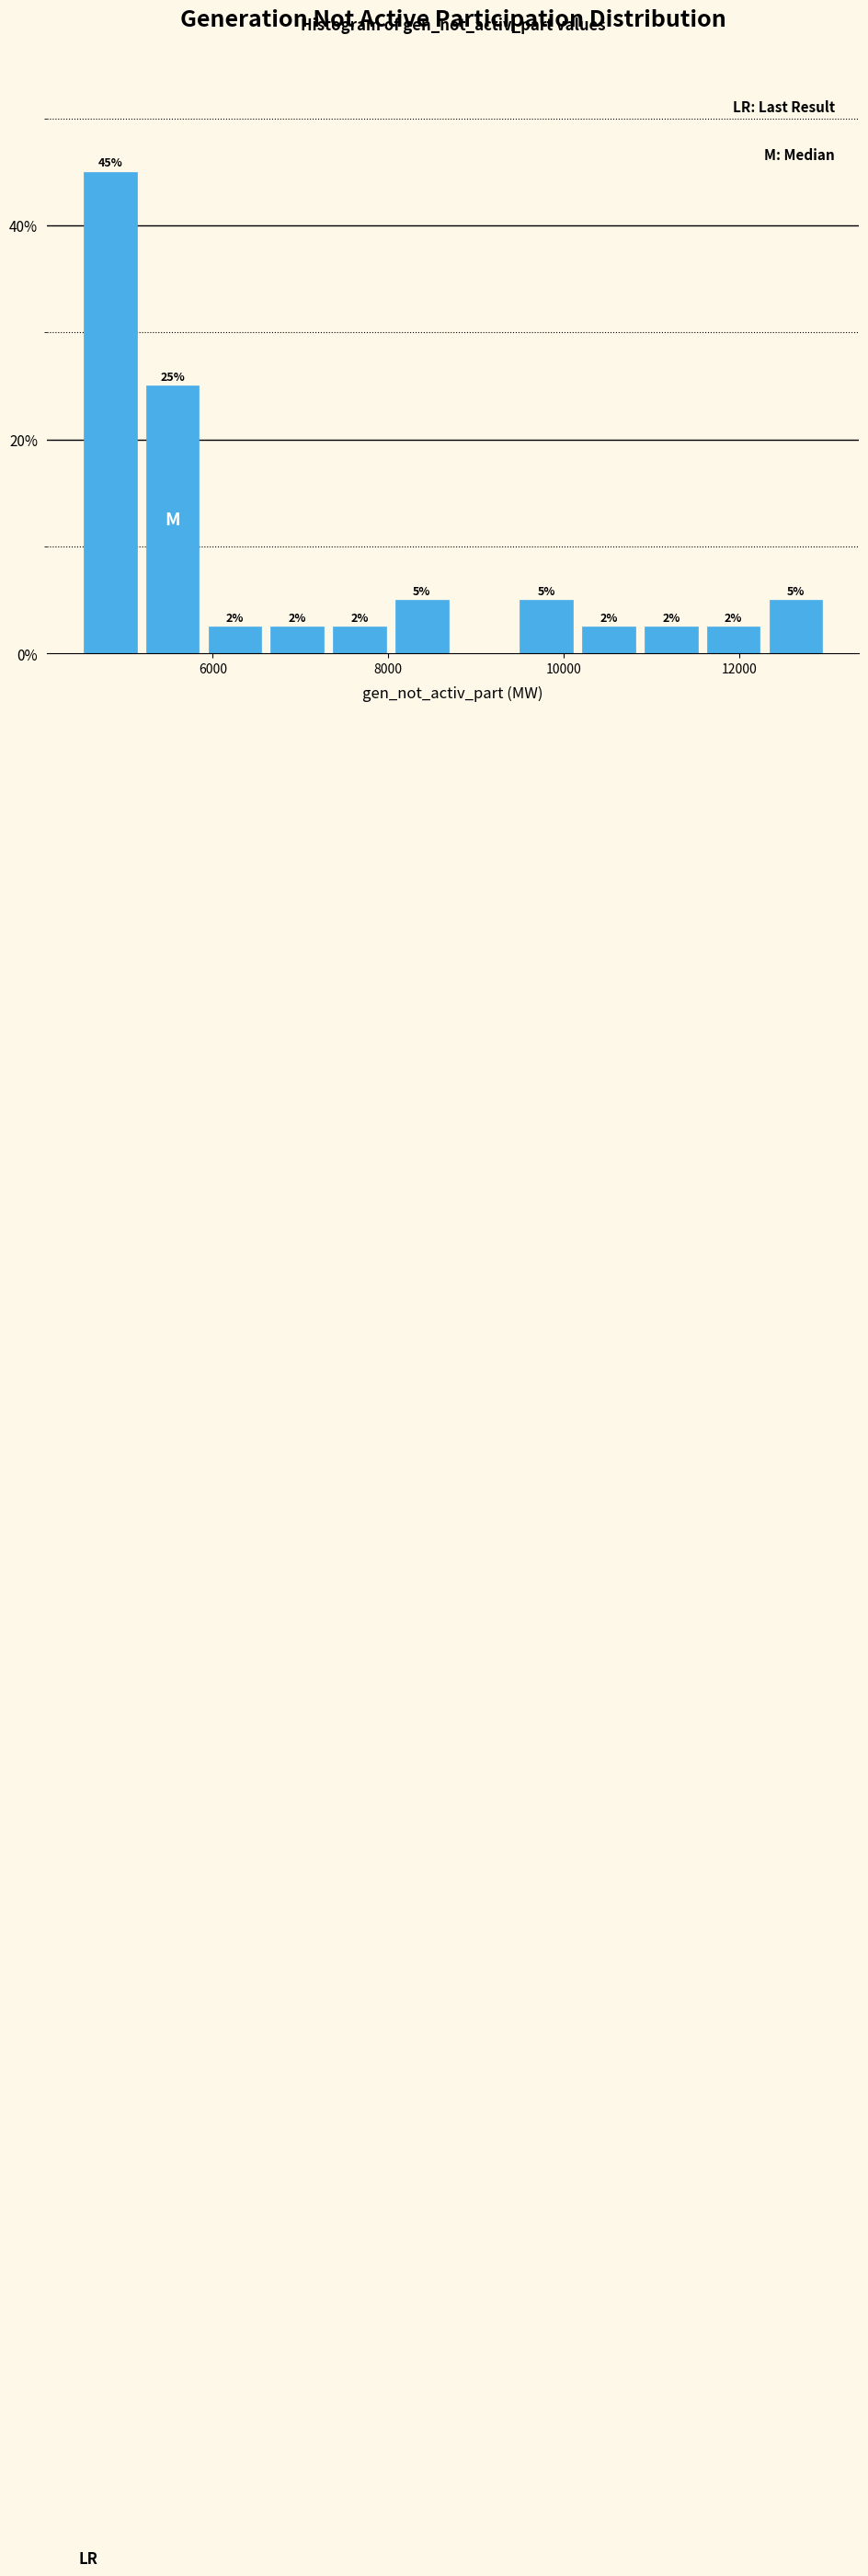

Around what value on the x-axis is the tallest bar? Give the approximate position of its centre, as read against the axis.

4800